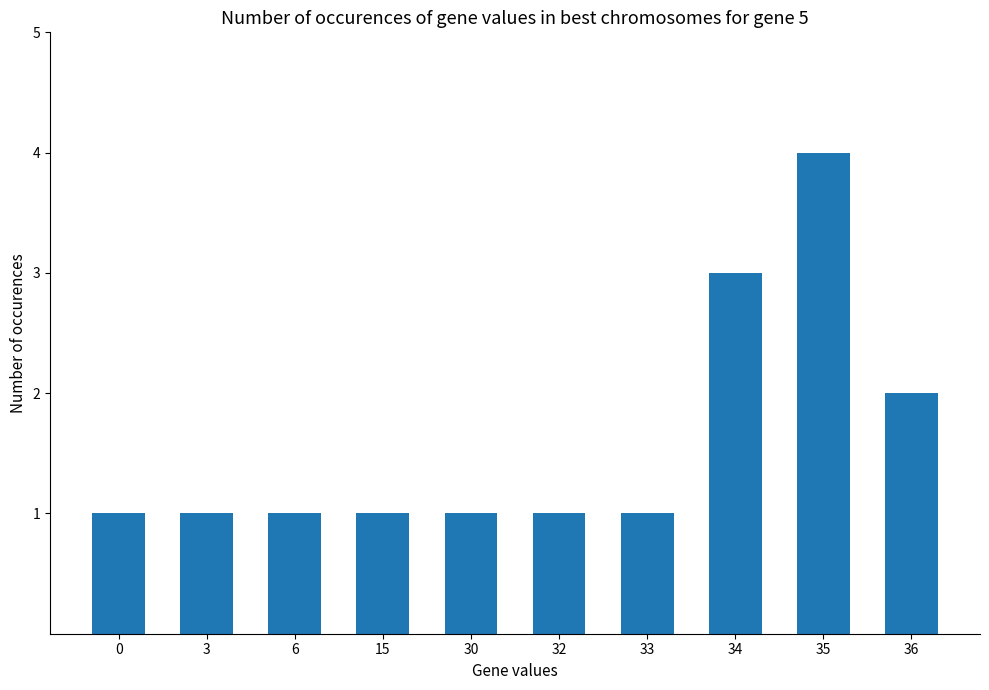

What is the difference between the maximum and minimum values?

3